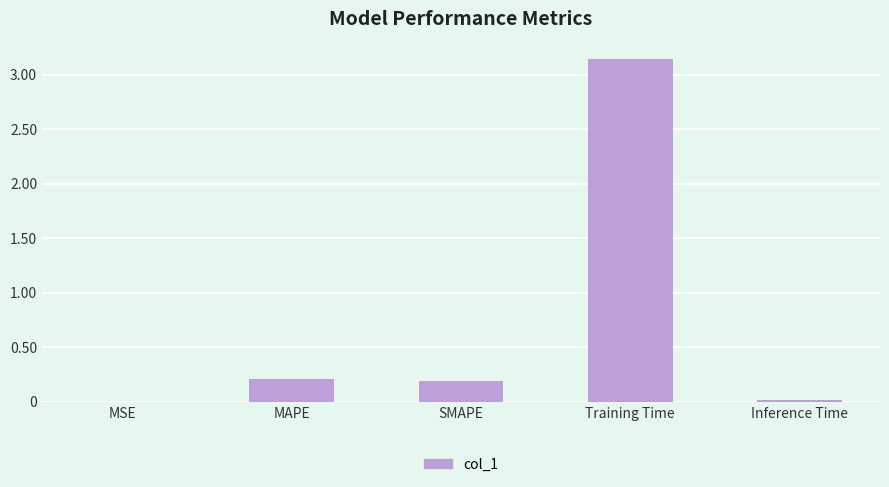

At which category does the chart reach its peak across all series?

Training Time